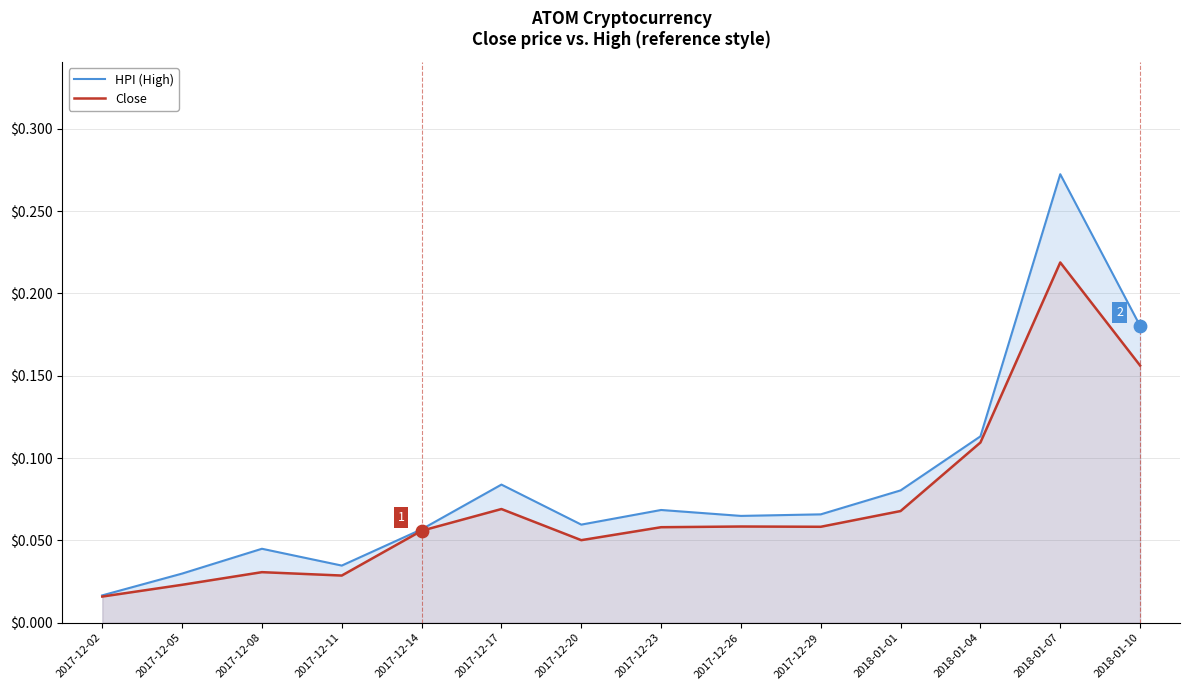

At how many categories does at least one series exceed 0?

14